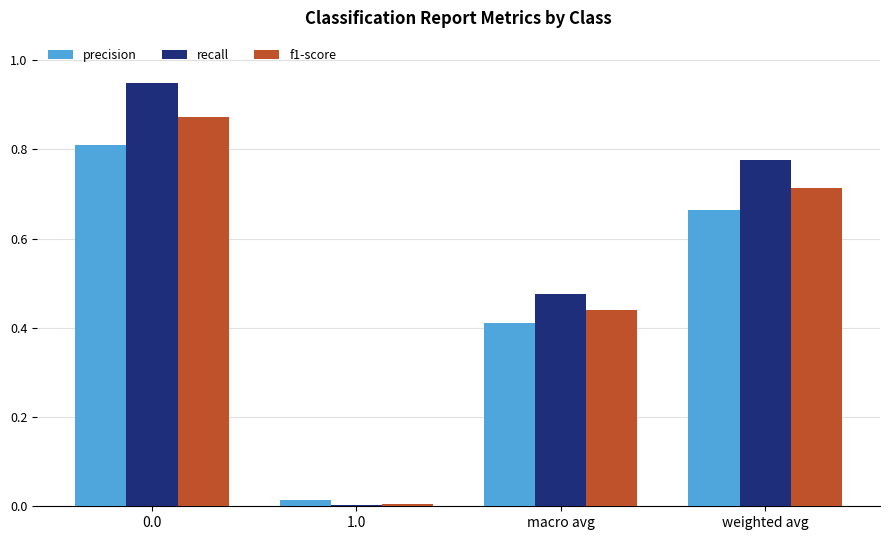

Which category has the lowest value across all series?

1.0